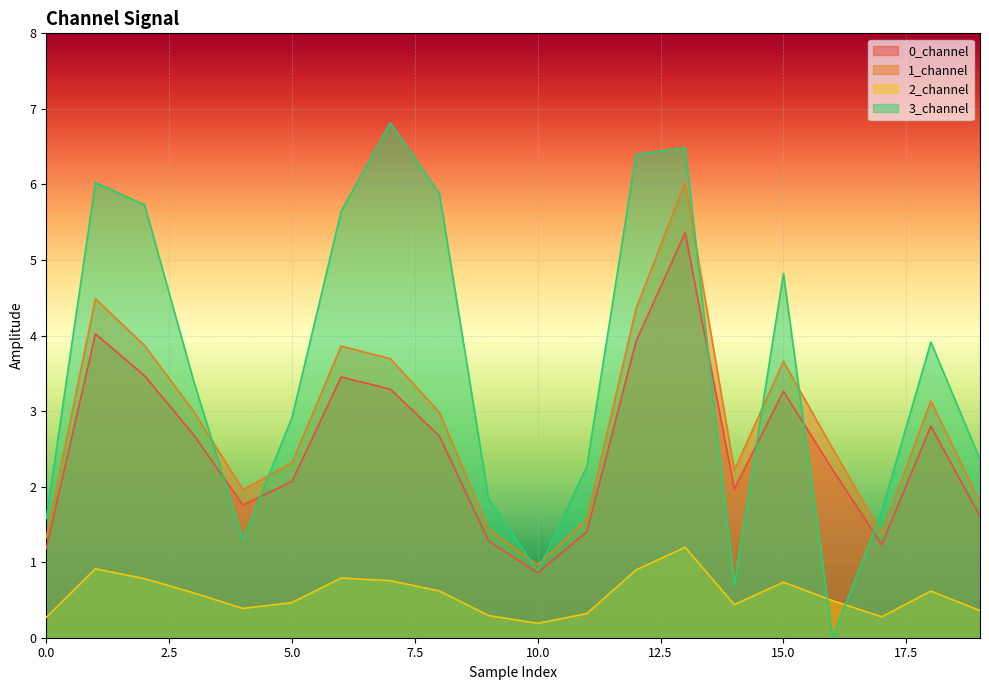

At how many categories does at least one series exceed 5?

7